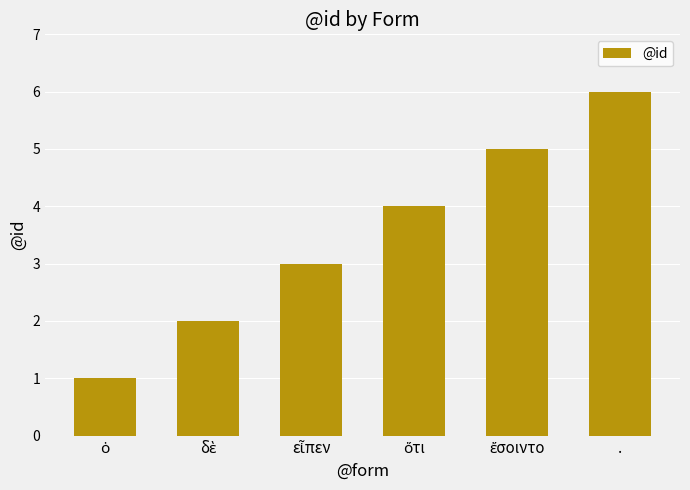

What is the value of the 4th bar from the left?

4